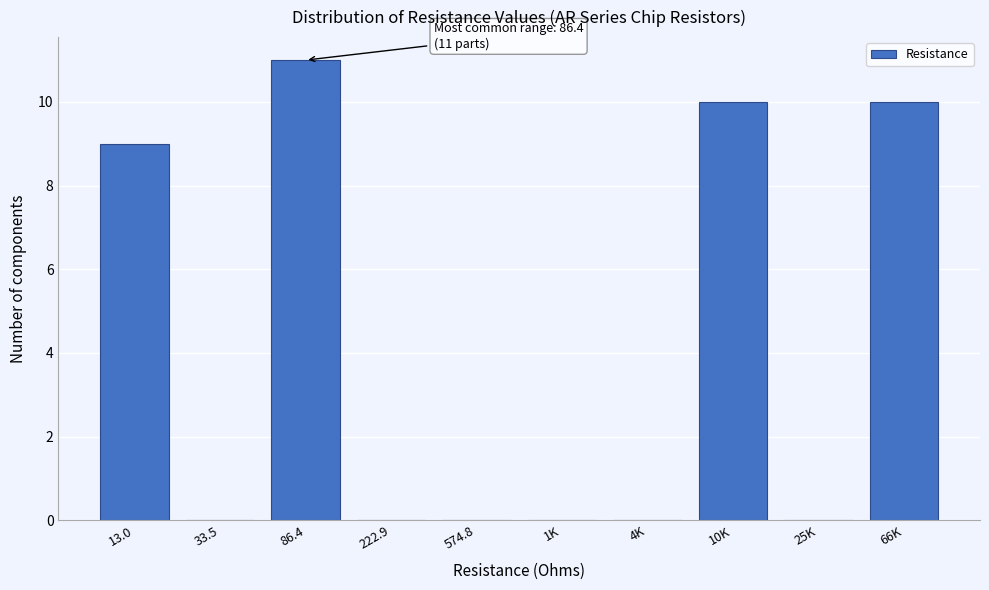

Reading left to right, what are all the values shown in this chart?

13.0=9	33.5=0	86.4=11	222.9=0	574.8=0	1K=0	4K=0	10K=10	25K=0	66K=10